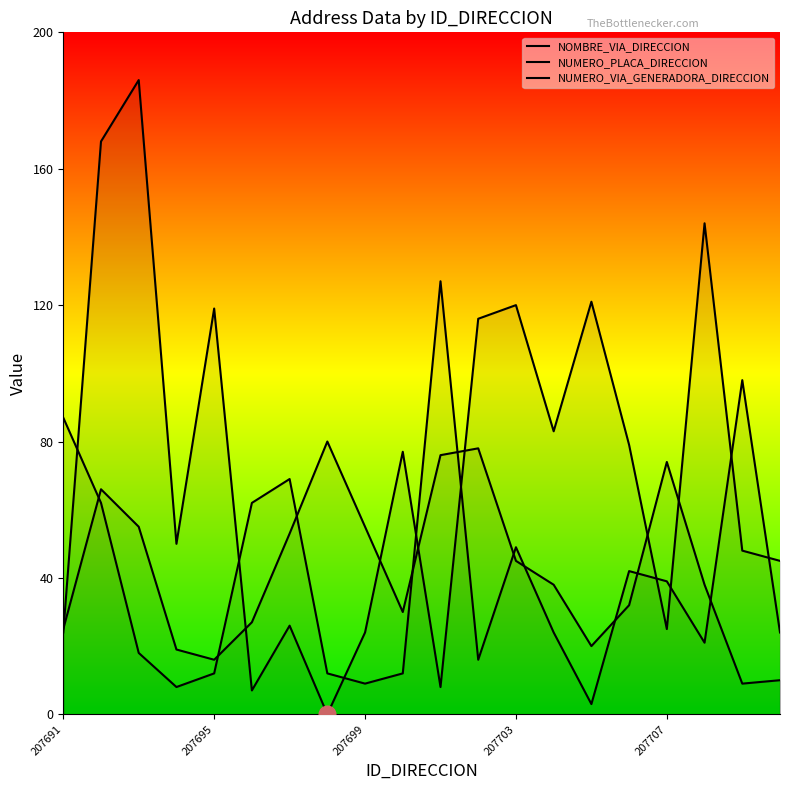

What is the sum of the NUMERO_PLACA_DIRECCION values at 7 and 207695?

146